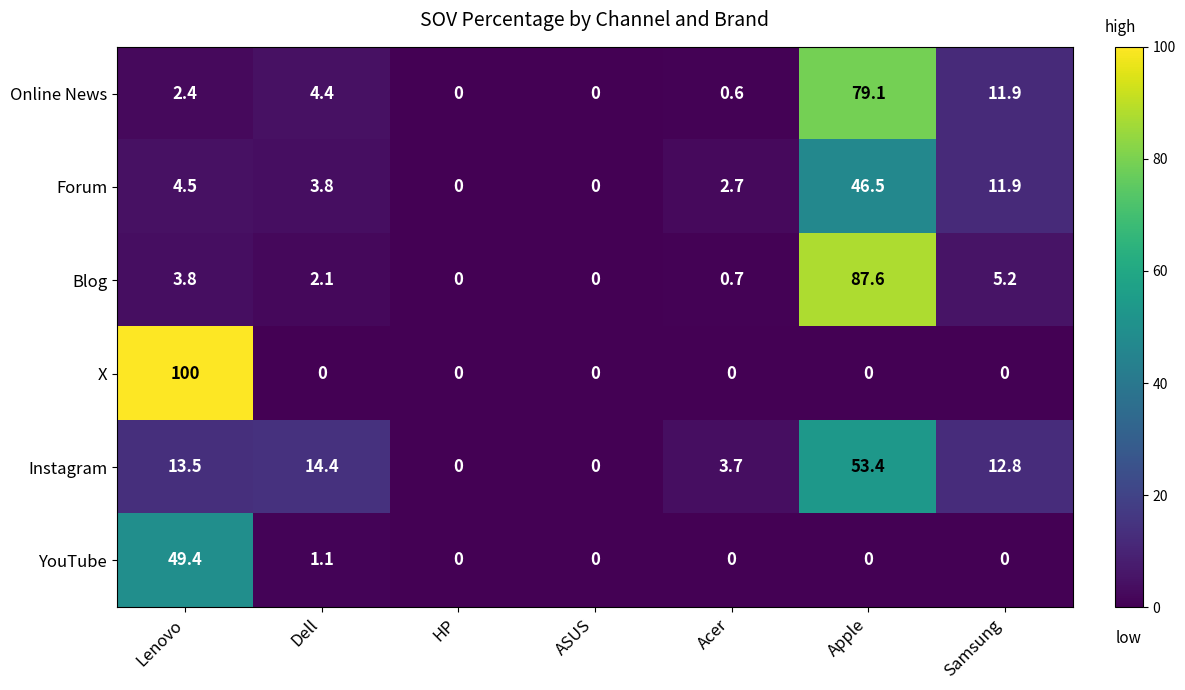

Which series has the largest total across all categories?

X